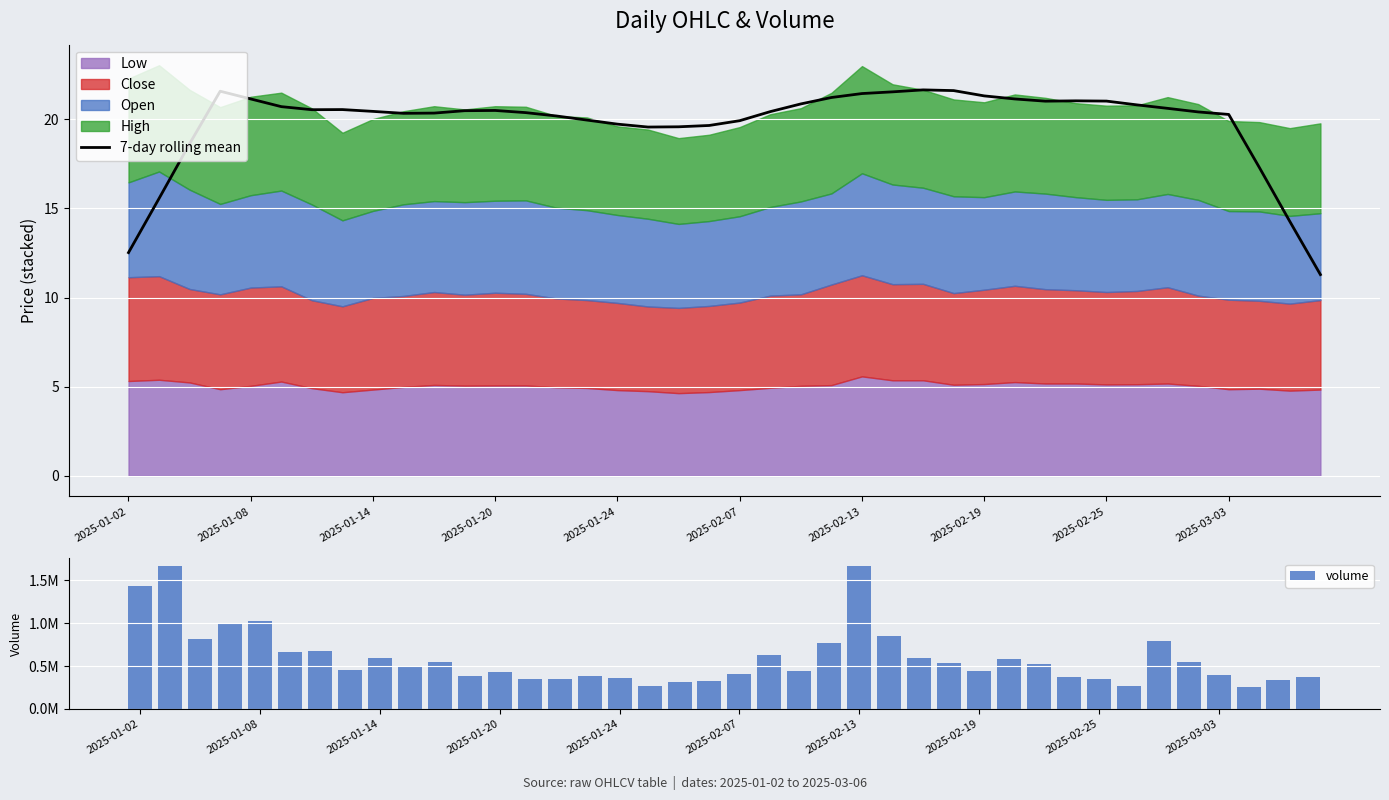

What position from the right is 11?

29